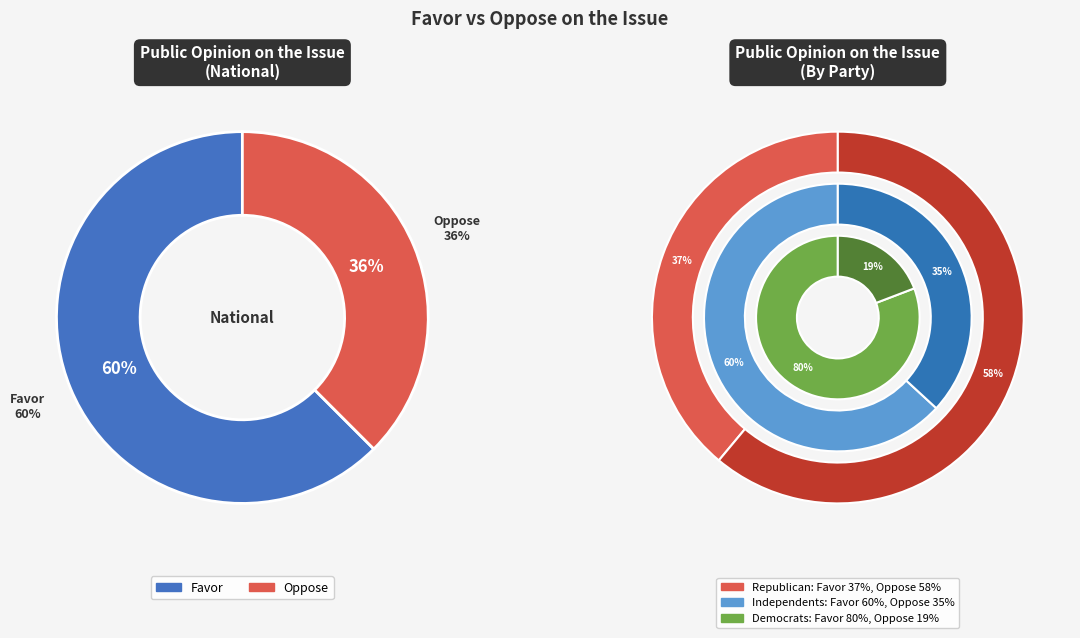

Combined, what portion of the pie is Favor and Oppose?

100.0%